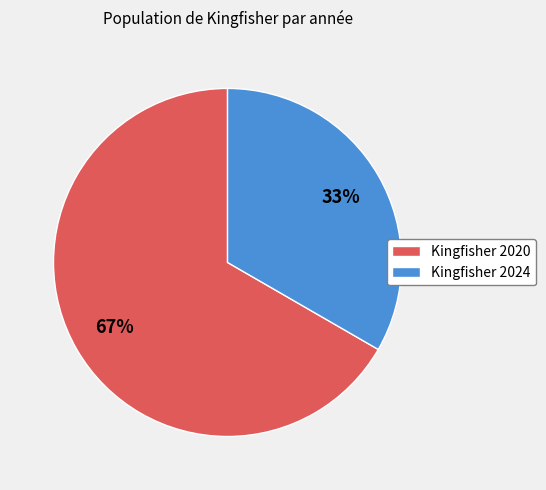

Which has a higher value, Kingfisher 2020 or Kingfisher 2024?

Kingfisher 2020